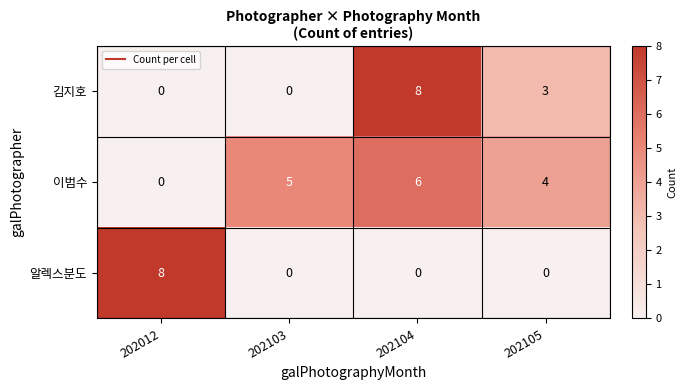

Reading right to left, list all the values displayed in this chart.

김지호: 3	8	0	0
이범수: 4	6	5	0
알렉스분도: 0	0	0	8